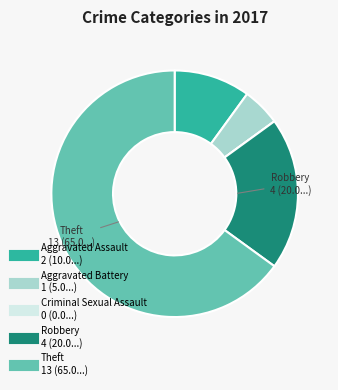

Which slice is the largest?

Theft